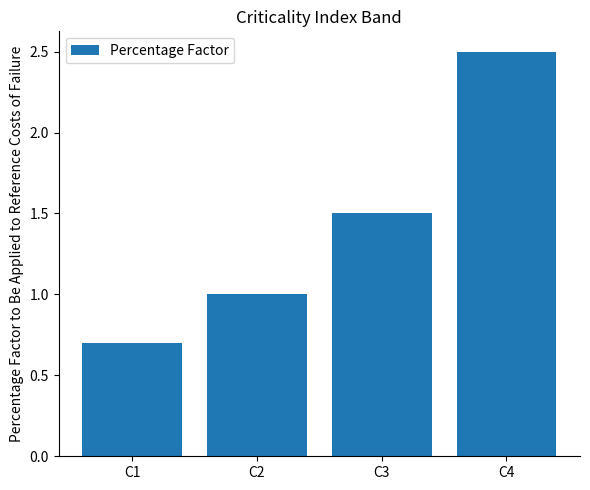

What is the value of the 2nd bar from the left?

1.0